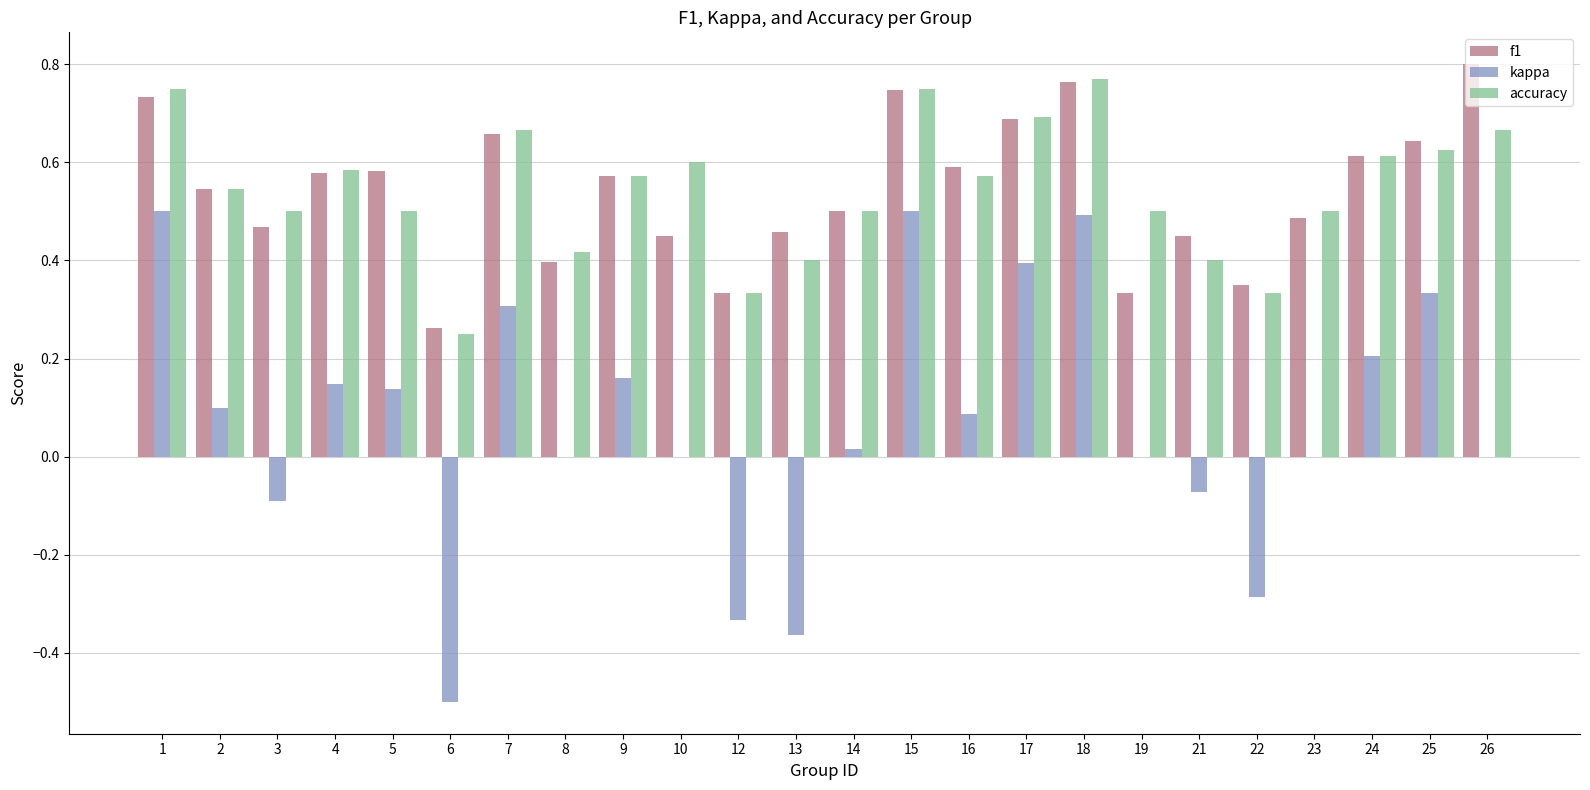

The f1 series shows 0.6 at 25. True or false?

True